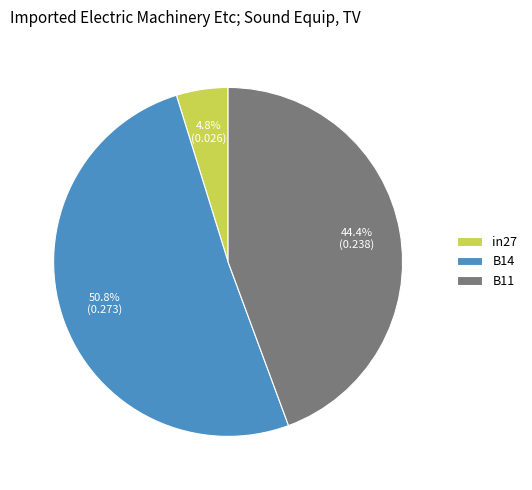

What portion of the pie excludes B11?

55.6%